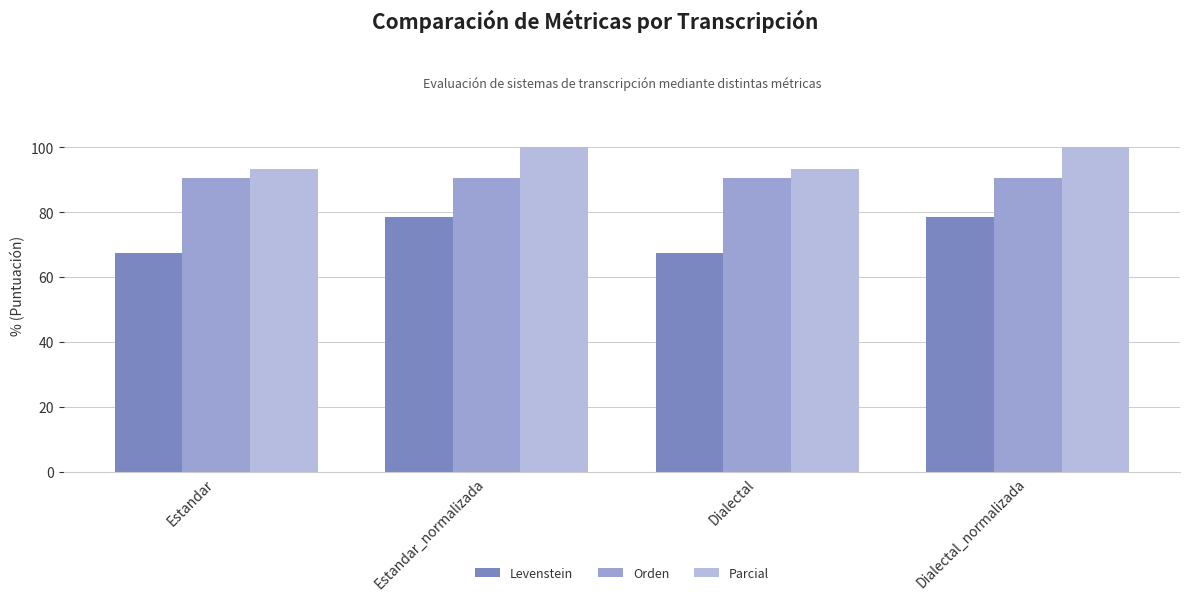

The Orden series shows 134.9 at Estandar_normalizada. True or false?

False